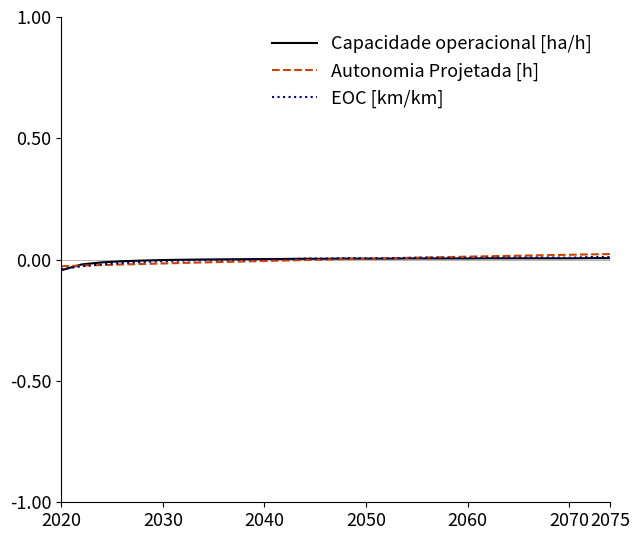

In Capacidade operacional [ha/h], how many points are higher than both neighbors (excluding endpoints)?

5